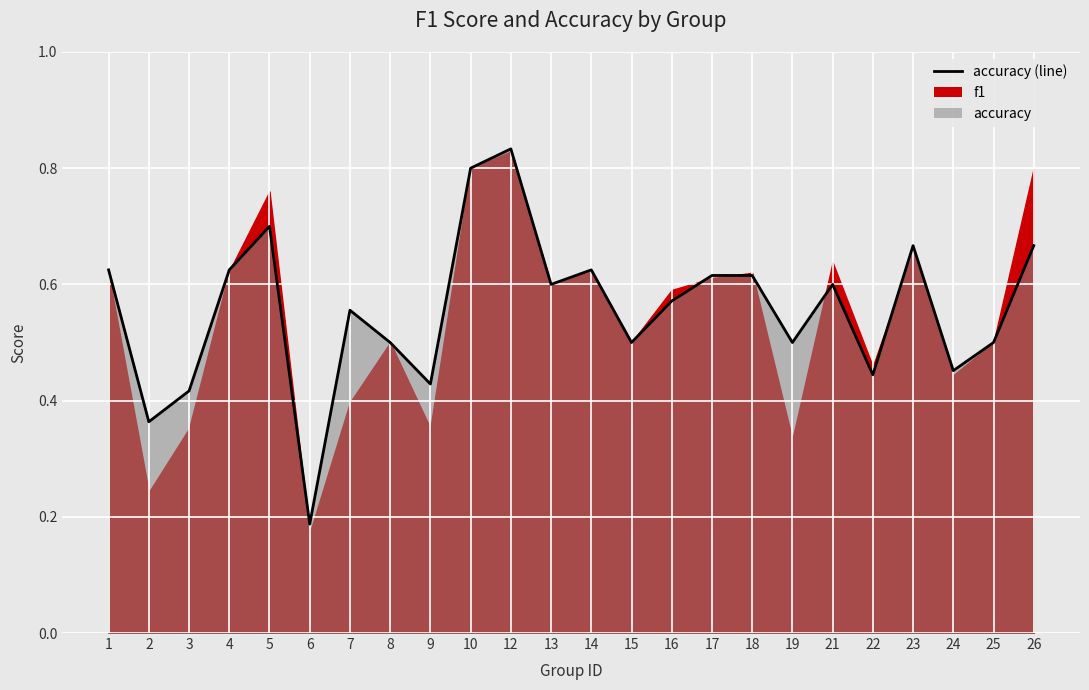

At which label is the value closest to 0?

6